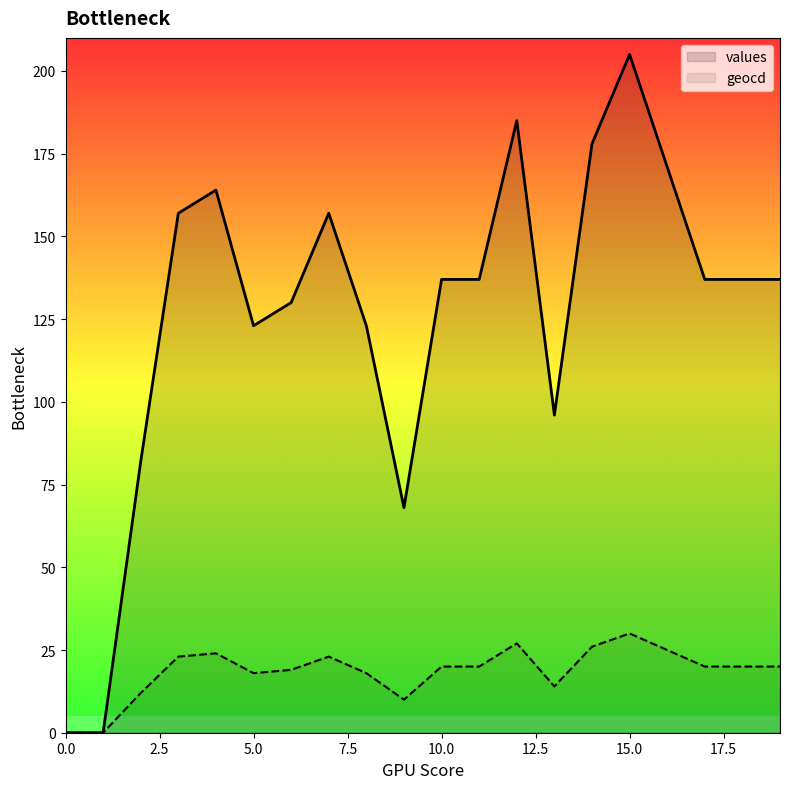

Rank the series by their average value, from highest to lowest.

values, geocd